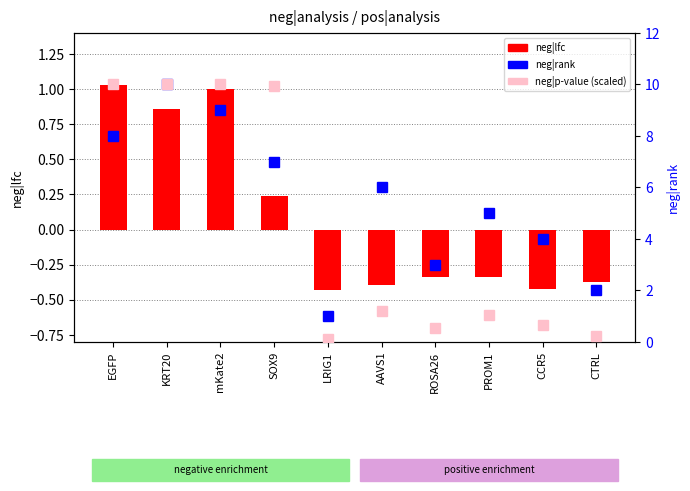

At which label does neg|rank first exceed 6?

EGFP